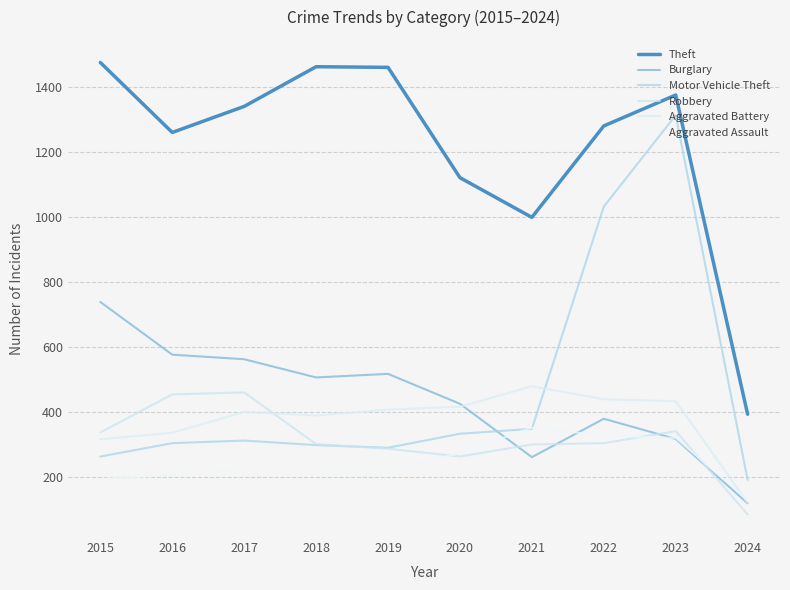

At 2021, list the series in order from smallest to largest.

Burglary, Robbery, Motor Vehicle Theft, Aggravated Assault, Aggravated Battery, Theft